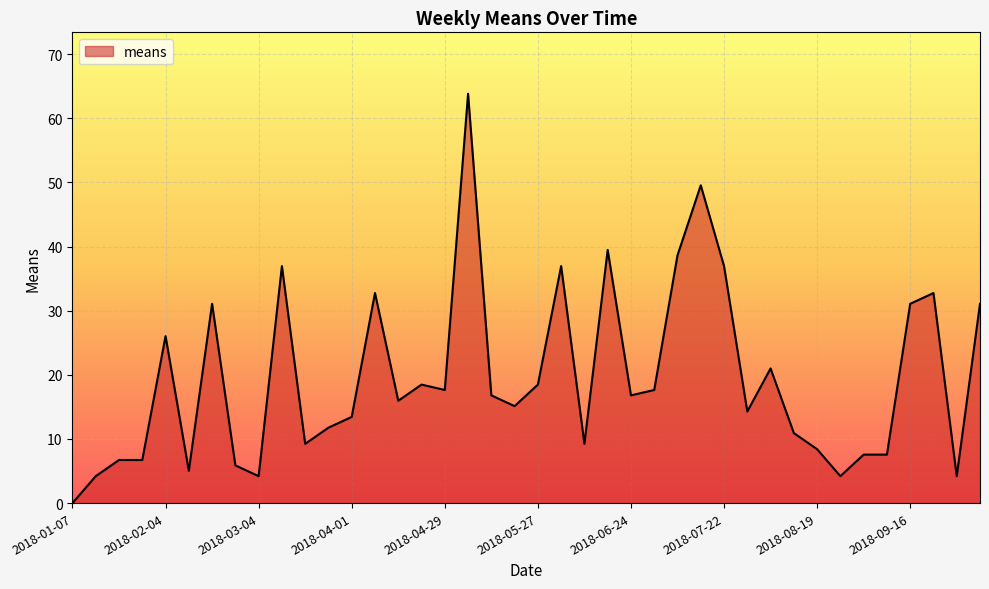

Reading left to right, list all the values displayed in this chart.

0.0	4.2	6.7	6.7	26.0	5.0	31.1	5.9	4.2	37.0	9.2	11.8	13.4	32.8	16.0	18.5	17.6	63.8	16.8	15.1	18.5	37.0	9.2	39.5	16.8	17.6	38.6	49.6	37.0	14.3	21.0	10.9	8.4	4.2	7.6	7.6	31.1	32.8	4.2	31.1